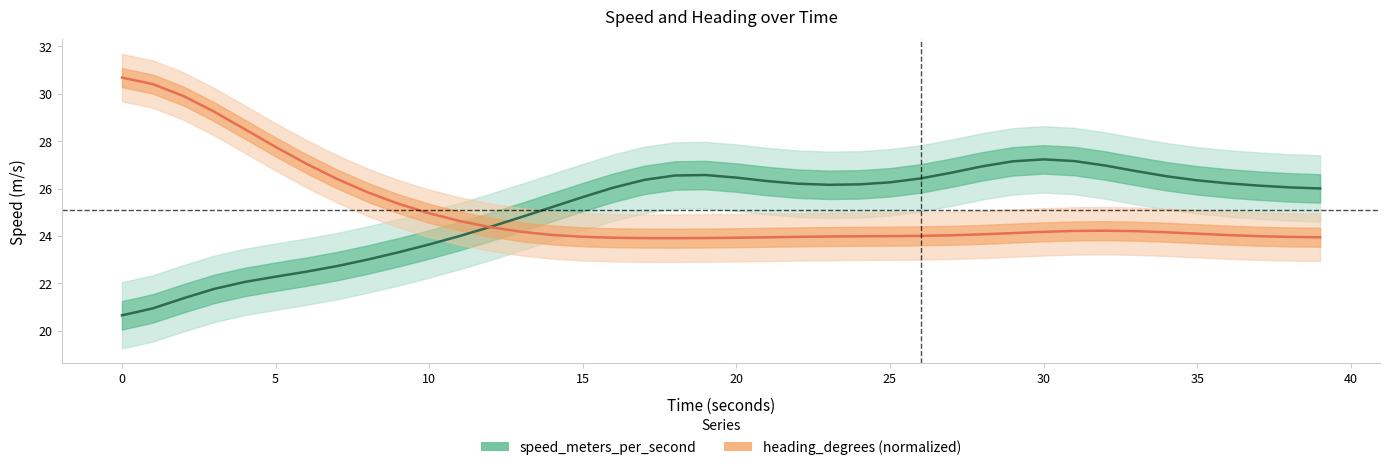

How many times do speed_meters_per_second and heading_degrees cross each other?

1